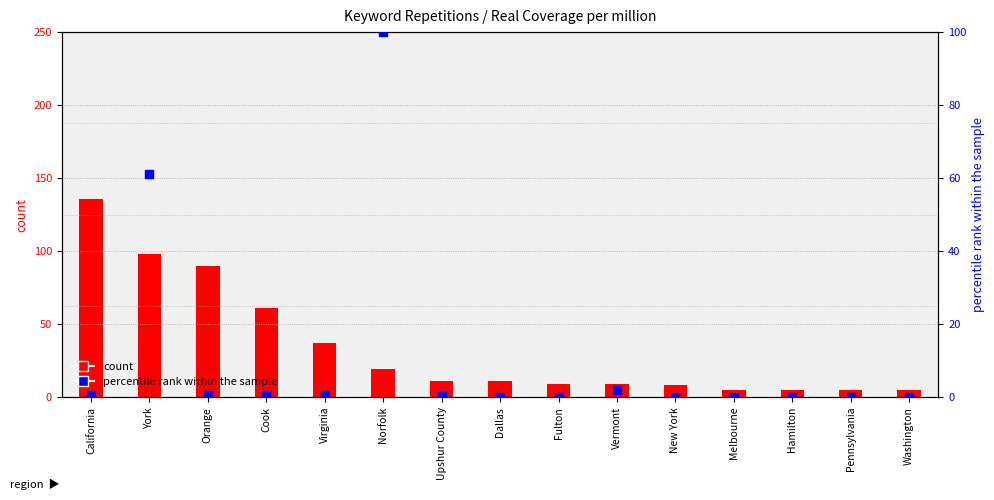

Which series reaches the maximum Y coordinate?

count